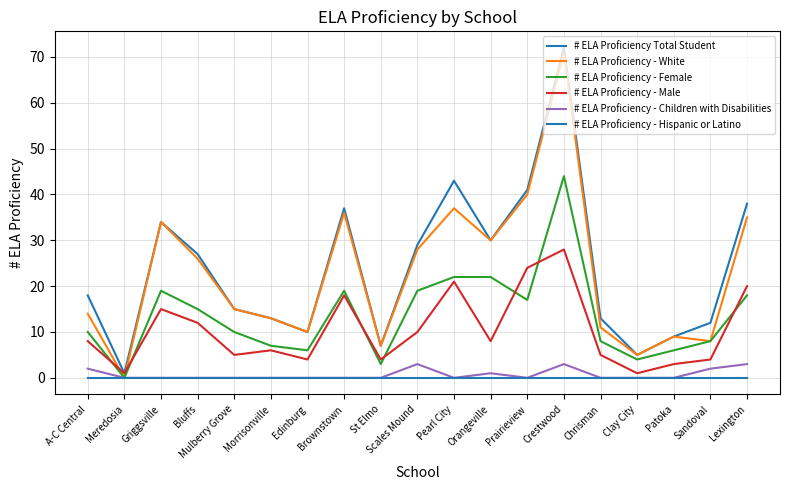

How many lines are shown in the chart?

6